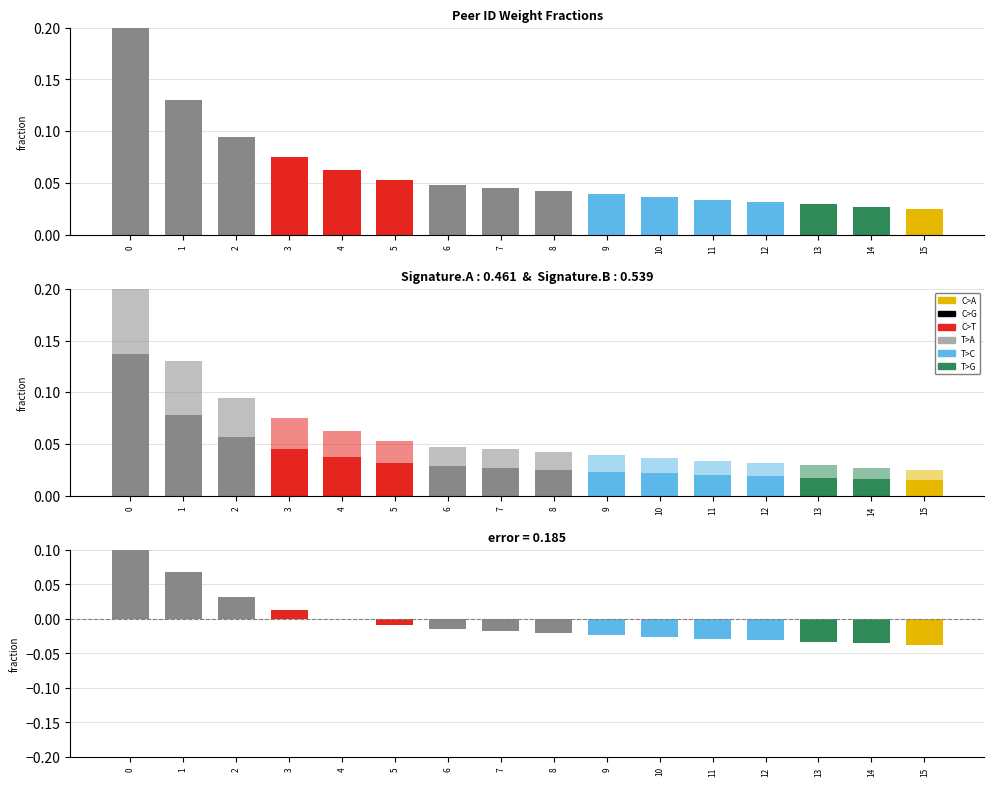

What is the difference between the Fraction values at 11 and 0?

0.2